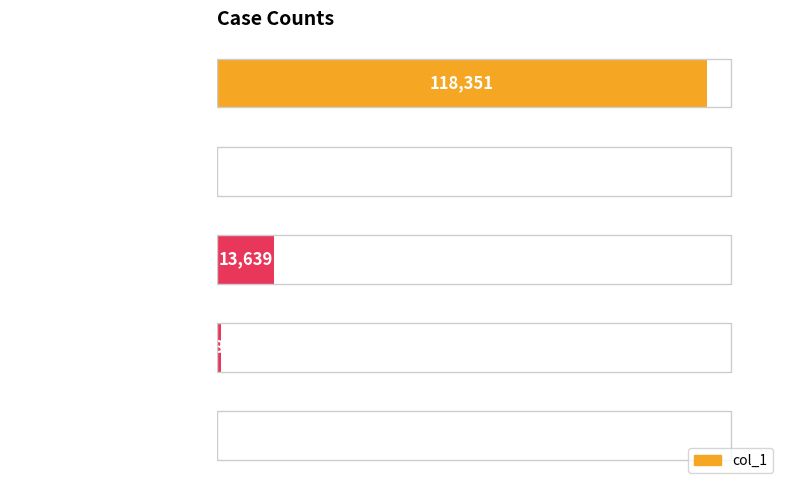

What is the maximum value shown in the chart?

118351